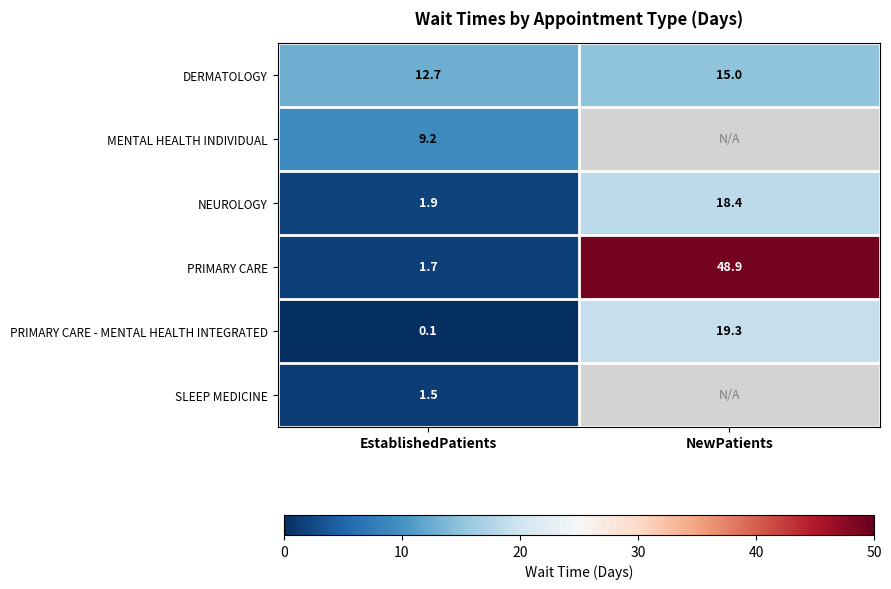

What is the difference between the DERMATOLOGY values at EstablishedPatients and NewPatients?

2.3